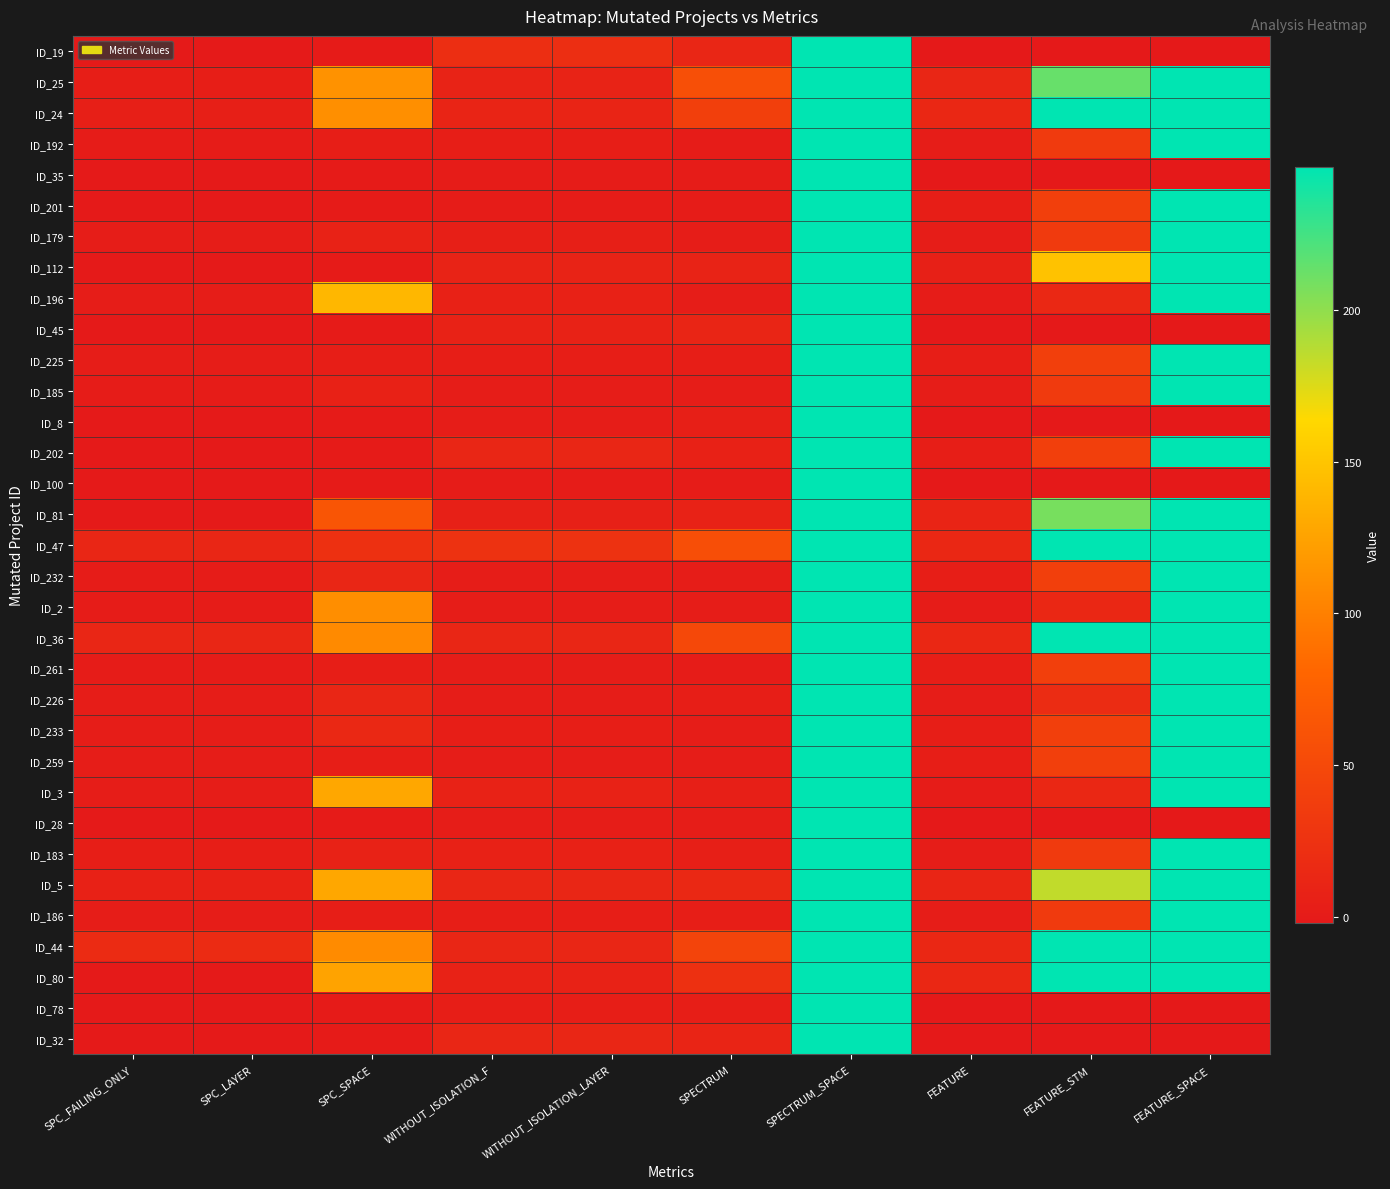

Reading left to right, what are all the values shown in this chart?

ID_19: SPC_FAILING_ONLY=-1	SPC_LAYER=-1	SPC_SPACE=0	WITHOUT_ISOLATION_F=21	WITHOUT_ISOLATION_LAYER=21	SPECTRUM=13	SPECTRUM_SPACE=247	FEATURE=-2	FEATURE_STM=-2	FEATURE_SPACE=-2
ID_25: SPC_FAILING_ONLY=4	SPC_LAYER=4	SPC_SPACE=113	WITHOUT_ISOLATION_F=9	WITHOUT_ISOLATION_LAYER=9	SPECTRUM=57	SPECTRUM_SPACE=247	FEATURE=13	FEATURE_STM=213	FEATURE_SPACE=247
ID_24: SPC_FAILING_ONLY=5	SPC_LAYER=5	SPC_SPACE=111	WITHOUT_ISOLATION_F=10	WITHOUT_ISOLATION_LAYER=10	SPECTRUM=39	SPECTRUM_SPACE=247	FEATURE=14	FEATURE_STM=247	FEATURE_SPACE=247
ID_192: SPC_FAILING_ONLY=1	SPC_LAYER=1	SPC_SPACE=4	WITHOUT_ISOLATION_F=4	WITHOUT_ISOLATION_LAYER=4	SPECTRUM=1	SPECTRUM_SPACE=247	FEATURE=3	FEATURE_STM=34	FEATURE_SPACE=247
ID_35: SPC_FAILING_ONLY=-1	SPC_LAYER=-1	SPC_SPACE=0	WITHOUT_ISOLATION_F=1	WITHOUT_ISOLATION_LAYER=1	SPECTRUM=1	SPECTRUM_SPACE=247	FEATURE=-2	FEATURE_STM=-2	FEATURE_SPACE=-2
ID_201: SPC_FAILING_ONLY=-1	SPC_LAYER=-1	SPC_SPACE=0	WITHOUT_ISOLATION_F=1	WITHOUT_ISOLATION_LAYER=1	SPECTRUM=1	SPECTRUM_SPACE=247	FEATURE=4	FEATURE_STM=39	FEATURE_SPACE=247
ID_179: SPC_FAILING_ONLY=3	SPC_LAYER=3	SPC_SPACE=8	WITHOUT_ISOLATION_F=5	WITHOUT_ISOLATION_LAYER=5	SPECTRUM=3	SPECTRUM_SPACE=247	FEATURE=3	FEATURE_STM=34	FEATURE_SPACE=247
ID_112: SPC_FAILING_ONLY=-1	SPC_LAYER=-1	SPC_SPACE=0	WITHOUT_ISOLATION_F=9	WITHOUT_ISOLATION_LAYER=9	SPECTRUM=9	SPECTRUM_SPACE=247	FEATURE=6	FEATURE_STM=148	FEATURE_SPACE=247
ID_196: SPC_FAILING_ONLY=2	SPC_LAYER=2	SPC_SPACE=140	WITHOUT_ISOLATION_F=7	WITHOUT_ISOLATION_LAYER=7	SPECTRUM=2	SPECTRUM_SPACE=247	FEATURE=1	FEATURE_STM=15	FEATURE_SPACE=247
ID_45: SPC_FAILING_ONLY=-1	SPC_LAYER=-1	SPC_SPACE=0	WITHOUT_ISOLATION_F=8	WITHOUT_ISOLATION_LAYER=8	SPECTRUM=11	SPECTRUM_SPACE=247	FEATURE=-2	FEATURE_STM=-2	FEATURE_SPACE=-2
ID_225: SPC_FAILING_ONLY=2	SPC_LAYER=2	SPC_SPACE=4	WITHOUT_ISOLATION_F=4	WITHOUT_ISOLATION_LAYER=4	SPECTRUM=4	SPECTRUM_SPACE=247	FEATURE=4	FEATURE_STM=39	FEATURE_SPACE=247
ID_185: SPC_FAILING_ONLY=1	SPC_LAYER=1	SPC_SPACE=7	WITHOUT_ISOLATION_F=2	WITHOUT_ISOLATION_LAYER=2	SPECTRUM=2	SPECTRUM_SPACE=247	FEATURE=3	FEATURE_STM=34	FEATURE_SPACE=247
ID_8: SPC_FAILING_ONLY=-1	SPC_LAYER=-1	SPC_SPACE=0	WITHOUT_ISOLATION_F=3	WITHOUT_ISOLATION_LAYER=3	SPECTRUM=5	SPECTRUM_SPACE=247	FEATURE=-2	FEATURE_STM=-2	FEATURE_SPACE=-2
ID_202: SPC_FAILING_ONLY=-1	SPC_LAYER=-1	SPC_SPACE=0	WITHOUT_ISOLATION_F=13	WITHOUT_ISOLATION_LAYER=13	SPECTRUM=7	SPECTRUM_SPACE=247	FEATURE=4	FEATURE_STM=39	FEATURE_SPACE=247
ID_100: SPC_FAILING_ONLY=-1	SPC_LAYER=-1	SPC_SPACE=0	WITHOUT_ISOLATION_F=1	WITHOUT_ISOLATION_LAYER=1	SPECTRUM=1	SPECTRUM_SPACE=247	FEATURE=-2	FEATURE_STM=-2	FEATURE_SPACE=-2
ID_81: SPC_FAILING_ONLY=-1	SPC_LAYER=-1	SPC_SPACE=63	WITHOUT_ISOLATION_F=6	WITHOUT_ISOLATION_LAYER=6	SPECTRUM=8	SPECTRUM_SPACE=247	FEATURE=10	FEATURE_STM=208	FEATURE_SPACE=247
ID_47: SPC_FAILING_ONLY=13	SPC_LAYER=13	SPC_SPACE=23	WITHOUT_ISOLATION_F=25	WITHOUT_ISOLATION_LAYER=25	SPECTRUM=56	SPECTRUM_SPACE=247	FEATURE=14	FEATURE_STM=247	FEATURE_SPACE=247
ID_232: SPC_FAILING_ONLY=1	SPC_LAYER=1	SPC_SPACE=12	WITHOUT_ISOLATION_F=2	WITHOUT_ISOLATION_LAYER=2	SPECTRUM=2	SPECTRUM_SPACE=247	FEATURE=4	FEATURE_STM=39	FEATURE_SPACE=247
ID_2: SPC_FAILING_ONLY=1	SPC_LAYER=1	SPC_SPACE=110	WITHOUT_ISOLATION_F=2	WITHOUT_ISOLATION_LAYER=2	SPECTRUM=3	SPECTRUM_SPACE=247	FEATURE=1	FEATURE_STM=14	FEATURE_SPACE=247
ID_36: SPC_FAILING_ONLY=12	SPC_LAYER=12	SPC_SPACE=107	WITHOUT_ISOLATION_F=12	WITHOUT_ISOLATION_LAYER=12	SPECTRUM=49	SPECTRUM_SPACE=247	FEATURE=14	FEATURE_STM=247	FEATURE_SPACE=247
ID_261: SPC_FAILING_ONLY=1	SPC_LAYER=1	SPC_SPACE=4	WITHOUT_ISOLATION_F=2	WITHOUT_ISOLATION_LAYER=2	SPECTRUM=1	SPECTRUM_SPACE=247	FEATURE=4	FEATURE_STM=39	FEATURE_SPACE=247
ID_226: SPC_FAILING_ONLY=2	SPC_LAYER=2	SPC_SPACE=12	WITHOUT_ISOLATION_F=2	WITHOUT_ISOLATION_LAYER=2	SPECTRUM=4	SPECTRUM_SPACE=247	FEATURE=2	FEATURE_STM=19	FEATURE_SPACE=247
ID_233: SPC_FAILING_ONLY=2	SPC_LAYER=2	SPC_SPACE=15	WITHOUT_ISOLATION_F=4	WITHOUT_ISOLATION_LAYER=4	SPECTRUM=2	SPECTRUM_SPACE=247	FEATURE=4	FEATURE_STM=39	FEATURE_SPACE=247
ID_259: SPC_FAILING_ONLY=2	SPC_LAYER=2	SPC_SPACE=4	WITHOUT_ISOLATION_F=3	WITHOUT_ISOLATION_LAYER=3	SPECTRUM=3	SPECTRUM_SPACE=247	FEATURE=4	FEATURE_STM=39	FEATURE_SPACE=247
ID_3: SPC_FAILING_ONLY=2	SPC_LAYER=2	SPC_SPACE=128	WITHOUT_ISOLATION_F=8	WITHOUT_ISOLATION_LAYER=8	SPECTRUM=5	SPECTRUM_SPACE=247	FEATURE=1	FEATURE_STM=14	FEATURE_SPACE=247
ID_28: SPC_FAILING_ONLY=-1	SPC_LAYER=-1	SPC_SPACE=0	WITHOUT_ISOLATION_F=2	WITHOUT_ISOLATION_LAYER=2	SPECTRUM=2	SPECTRUM_SPACE=247	FEATURE=-2	FEATURE_STM=-2	FEATURE_SPACE=-2
ID_183: SPC_FAILING_ONLY=4	SPC_LAYER=4	SPC_SPACE=8	WITHOUT_ISOLATION_F=7	WITHOUT_ISOLATION_LAYER=7	SPECTRUM=5	SPECTRUM_SPACE=247	FEATURE=3	FEATURE_STM=34	FEATURE_SPACE=247
ID_5: SPC_FAILING_ONLY=7	SPC_LAYER=7	SPC_SPACE=128	WITHOUT_ISOLATION_F=13	WITHOUT_ISOLATION_LAYER=13	SPECTRUM=15	SPECTRUM_SPACE=247	FEATURE=11	FEATURE_STM=184	FEATURE_SPACE=247
ID_186: SPC_FAILING_ONLY=2	SPC_LAYER=2	SPC_SPACE=4	WITHOUT_ISOLATION_F=4	WITHOUT_ISOLATION_LAYER=4	SPECTRUM=4	SPECTRUM_SPACE=247	FEATURE=3	FEATURE_STM=34	FEATURE_SPACE=247
ID_44: SPC_FAILING_ONLY=17	SPC_LAYER=17	SPC_SPACE=108	WITHOUT_ISOLATION_F=13	WITHOUT_ISOLATION_LAYER=13	SPECTRUM=45	SPECTRUM_SPACE=247	FEATURE=14	FEATURE_STM=247	FEATURE_SPACE=247
ID_80: SPC_FAILING_ONLY=-1	SPC_LAYER=-1	SPC_SPACE=125	WITHOUT_ISOLATION_F=8	WITHOUT_ISOLATION_LAYER=8	SPECTRUM=23	SPECTRUM_SPACE=247	FEATURE=14	FEATURE_STM=247	FEATURE_SPACE=247
ID_78: SPC_FAILING_ONLY=-1	SPC_LAYER=-1	SPC_SPACE=0	WITHOUT_ISOLATION_F=4	WITHOUT_ISOLATION_LAYER=4	SPECTRUM=4	SPECTRUM_SPACE=247	FEATURE=-2	FEATURE_STM=-2	FEATURE_SPACE=-2
ID_32: SPC_FAILING_ONLY=-1	SPC_LAYER=-1	SPC_SPACE=0	WITHOUT_ISOLATION_F=13	WITHOUT_ISOLATION_LAYER=13	SPECTRUM=10	SPECTRUM_SPACE=247	FEATURE=-2	FEATURE_STM=-2	FEATURE_SPACE=-2